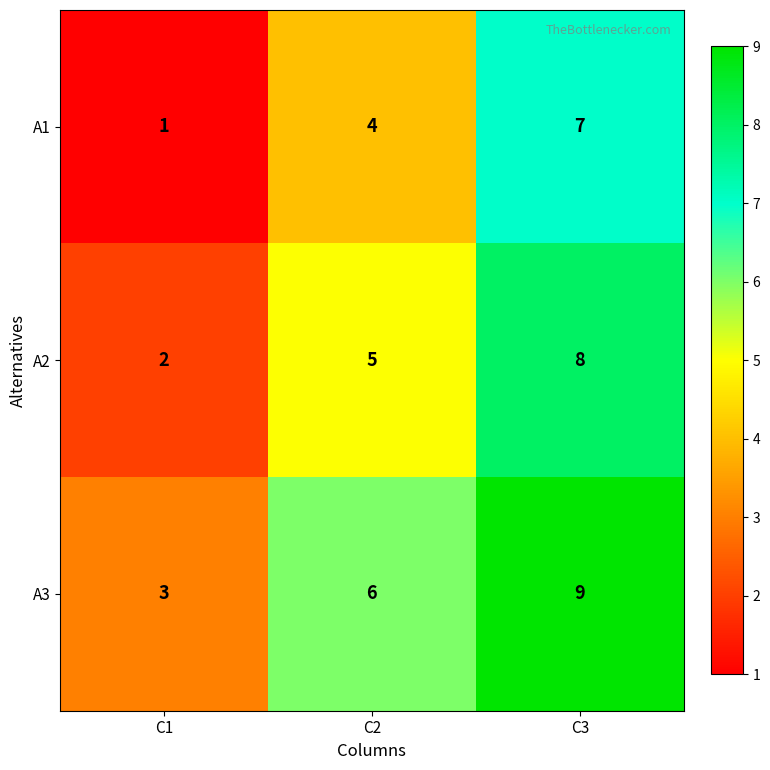

At which label does A2 reach its peak?

C3